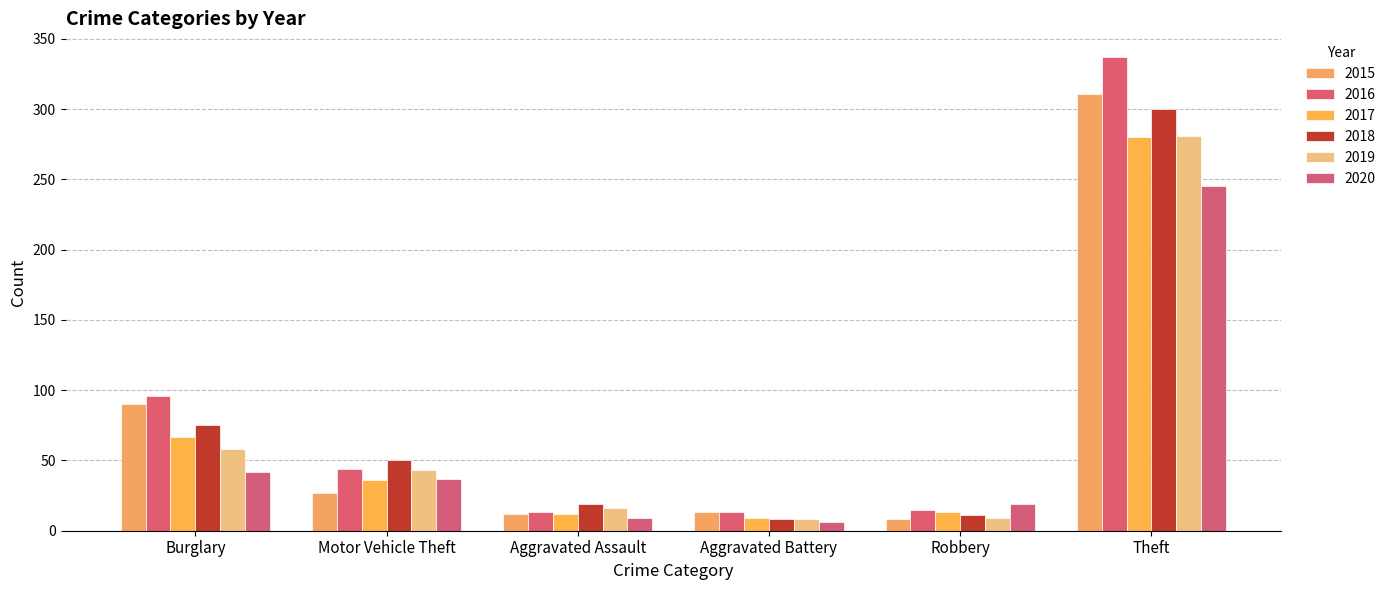

How many series are shown in this chart?

6